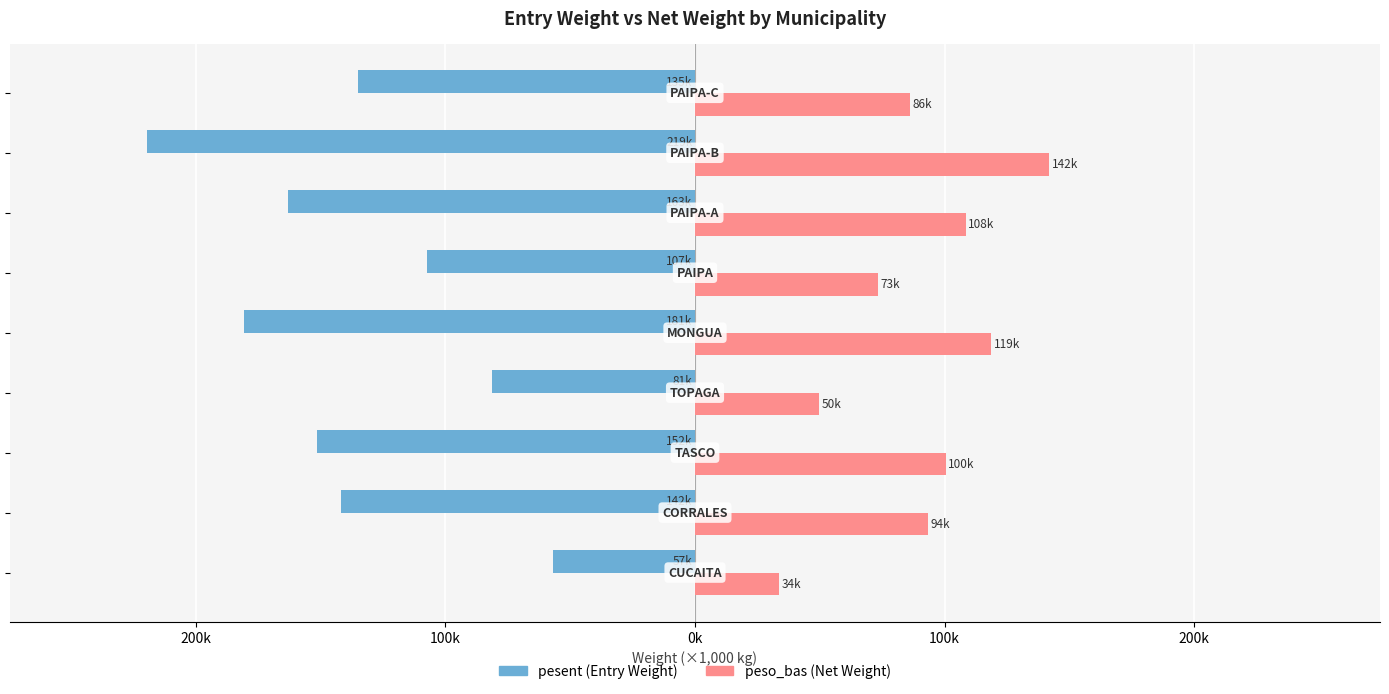

What is the lowest value of the pesent (Entry Weight) series?

-219.5